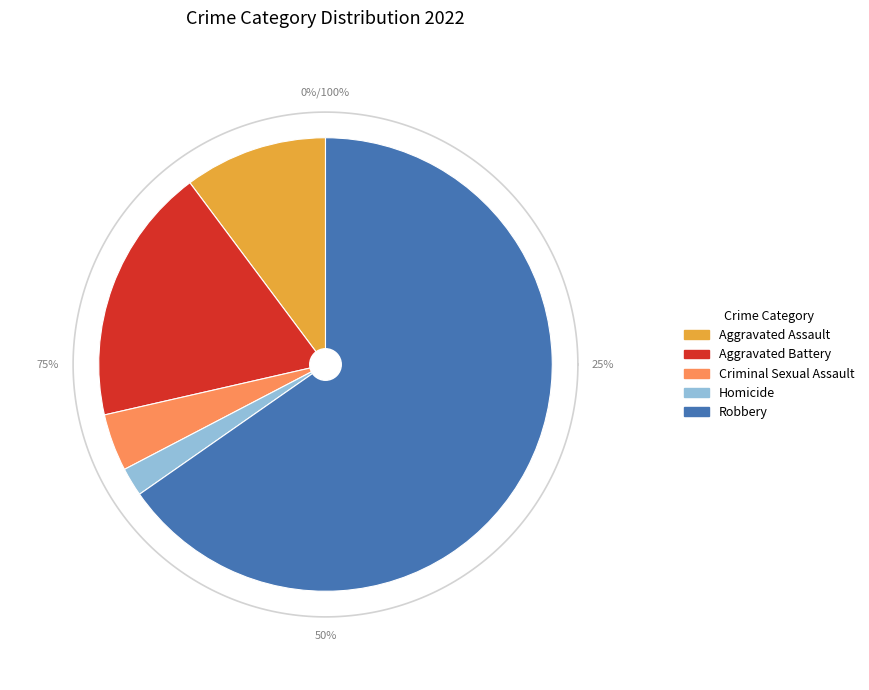

To the nearest percent, what portion does Homicide represent?

2%